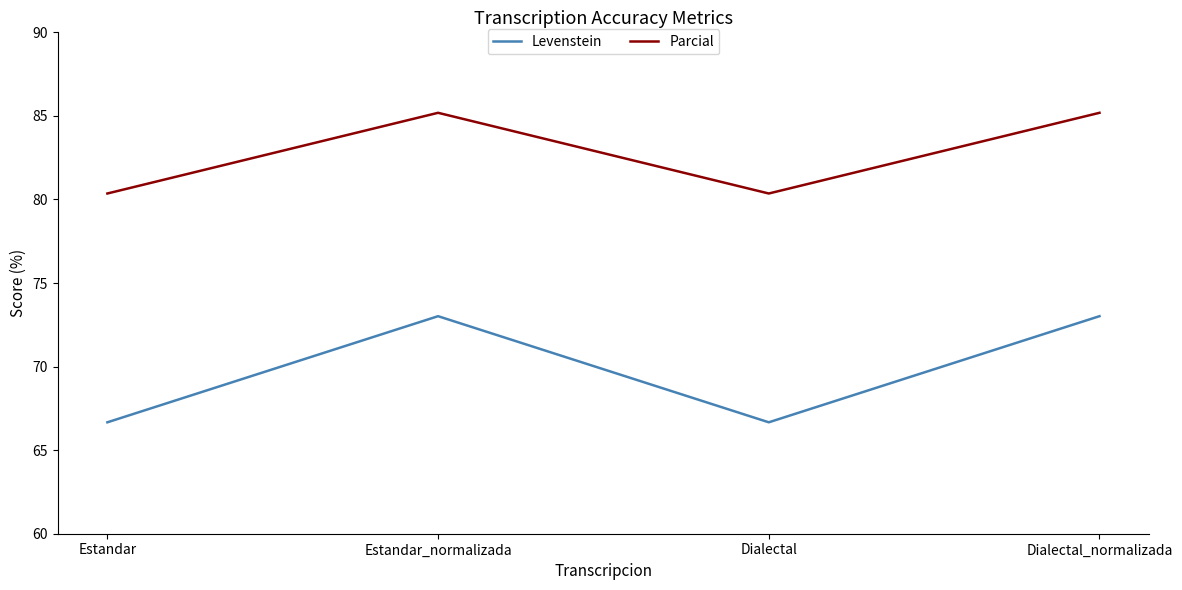

The value of Parcial at Dialectal_normalizada is 147.0. True or false?

False